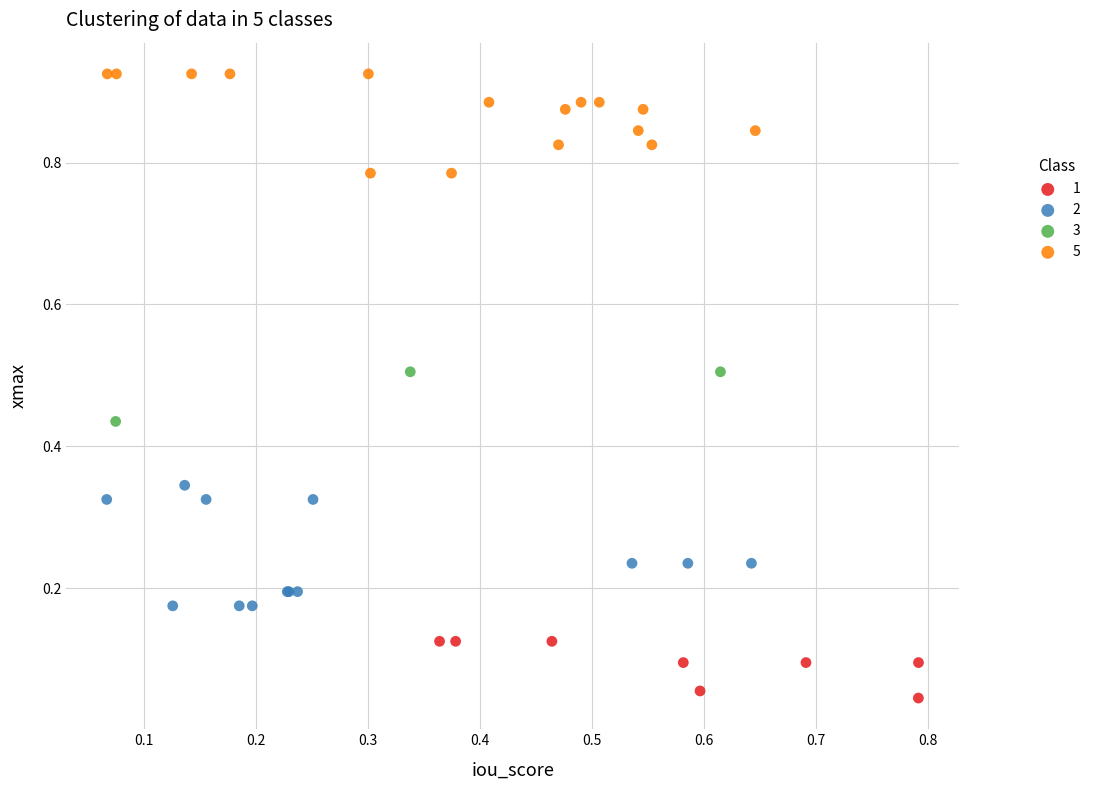

Which series contains the highest Y value?

5